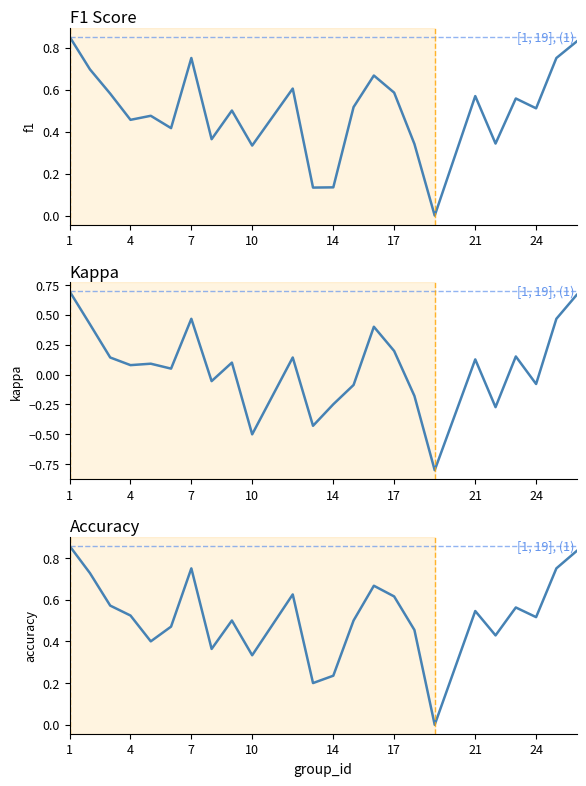

Is this an area chart (filled region under the line)?

No